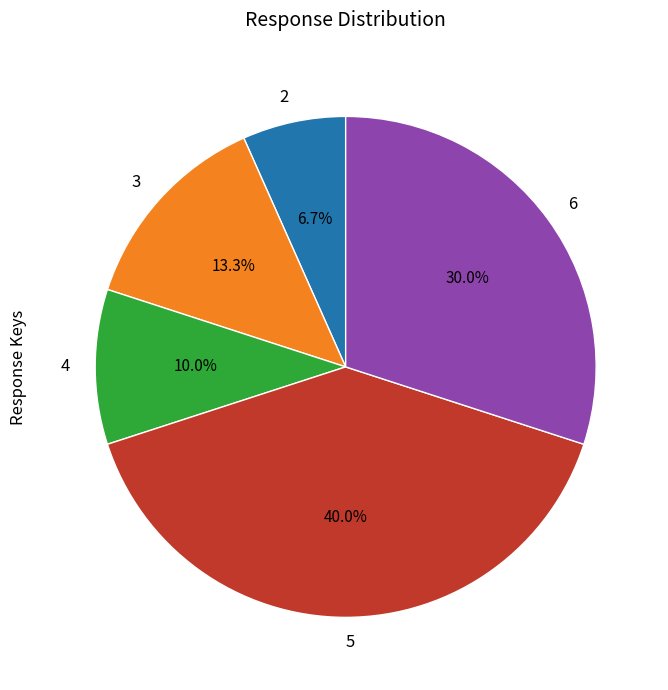

Is there any slice that represents more than half of the pie?

No